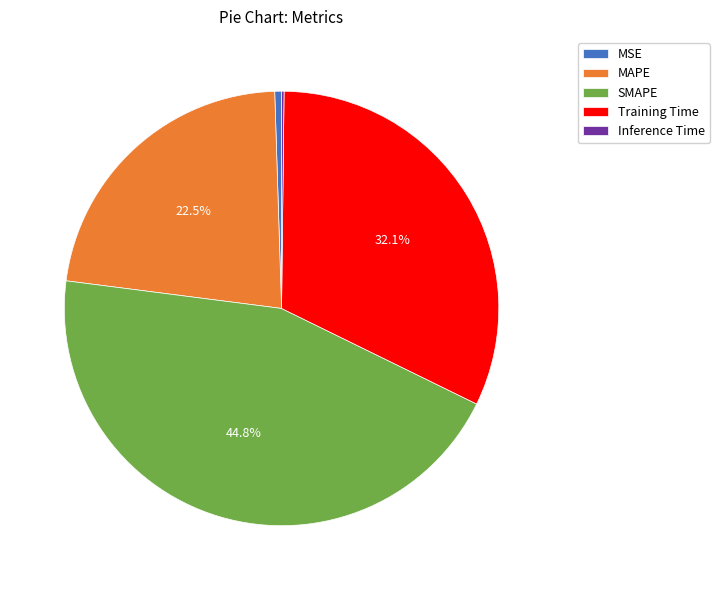

What portion of the pie excludes SMAPE?

55.2%